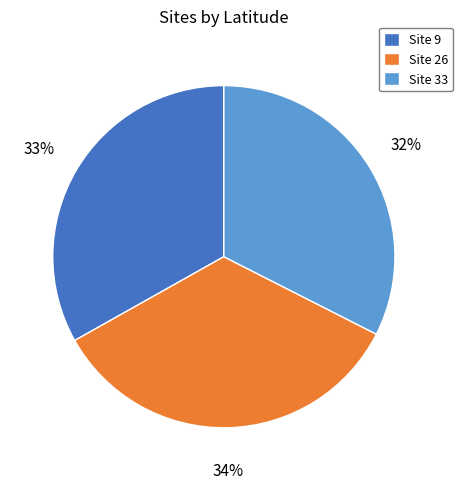

Do Site 9 and Site 33 together represent more than half of the pie?

Yes